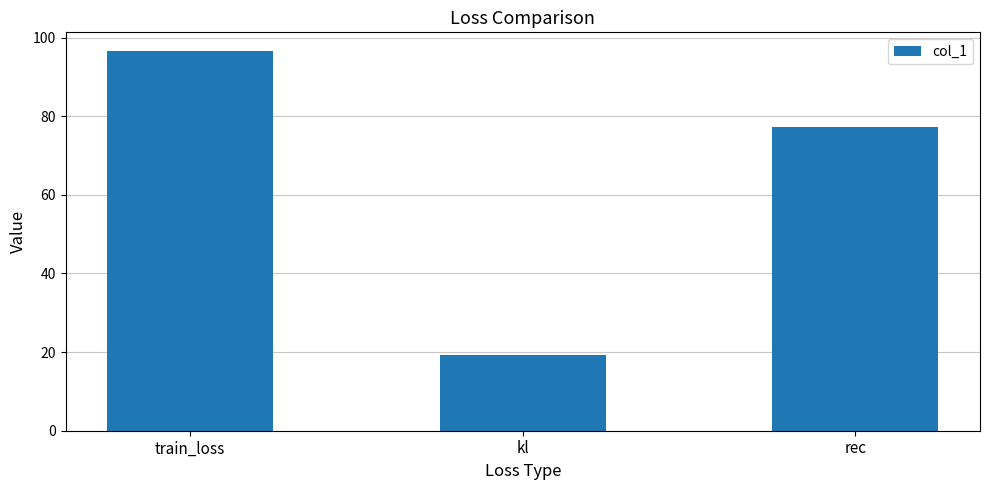

What is the value of the 2nd bar from the left?

19.2